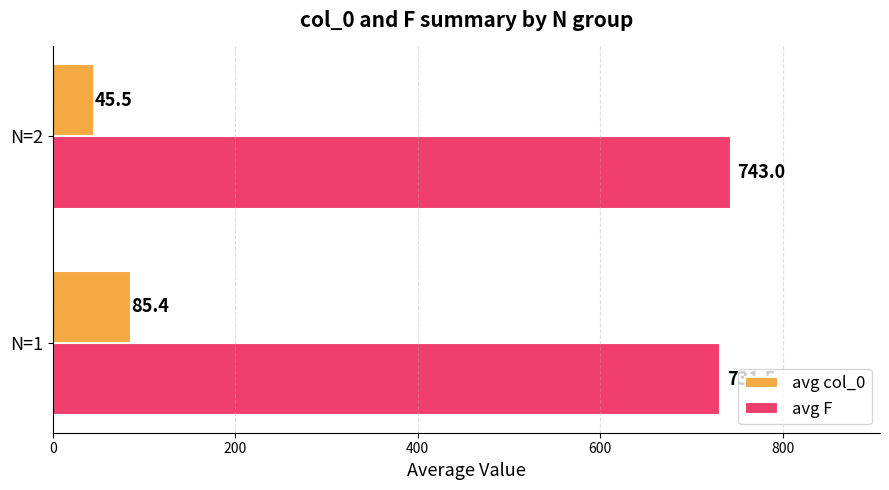

How many values in the avg col_0 series are below 85?

1